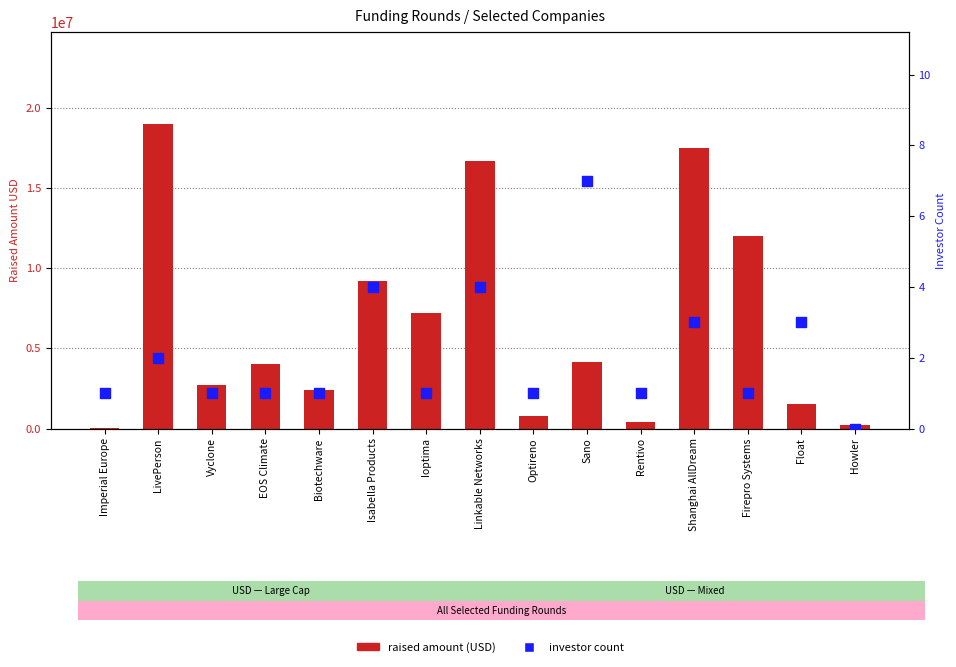

At how many categories does at least one series exceed 10870600?

4